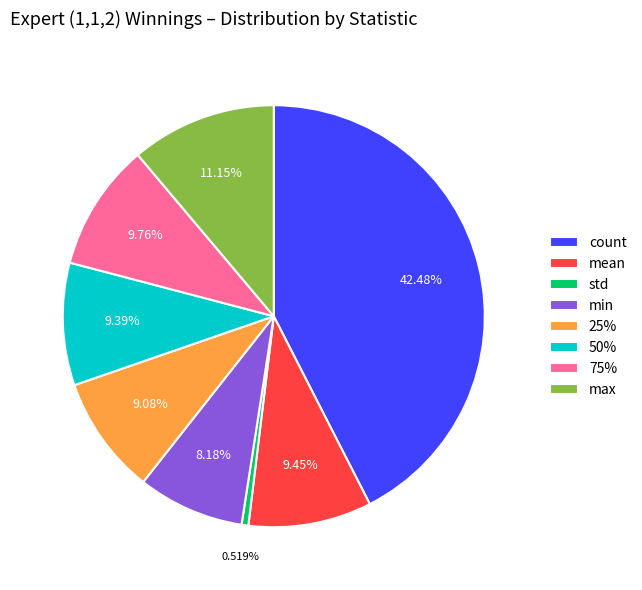

Count the number of slices in the pie.

8